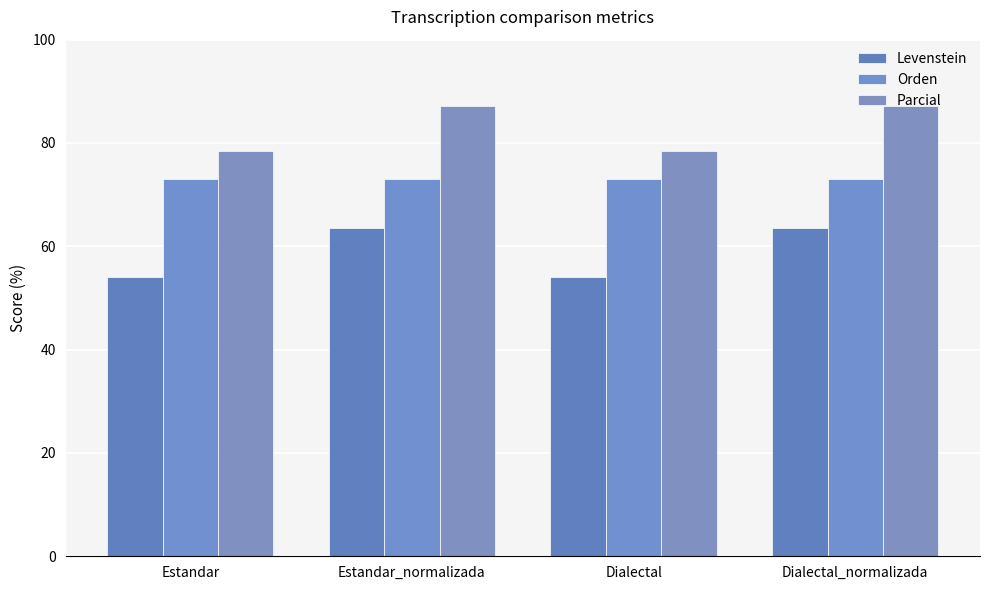

Which label corresponds to the largest value in the chart?

Estandar_normalizada